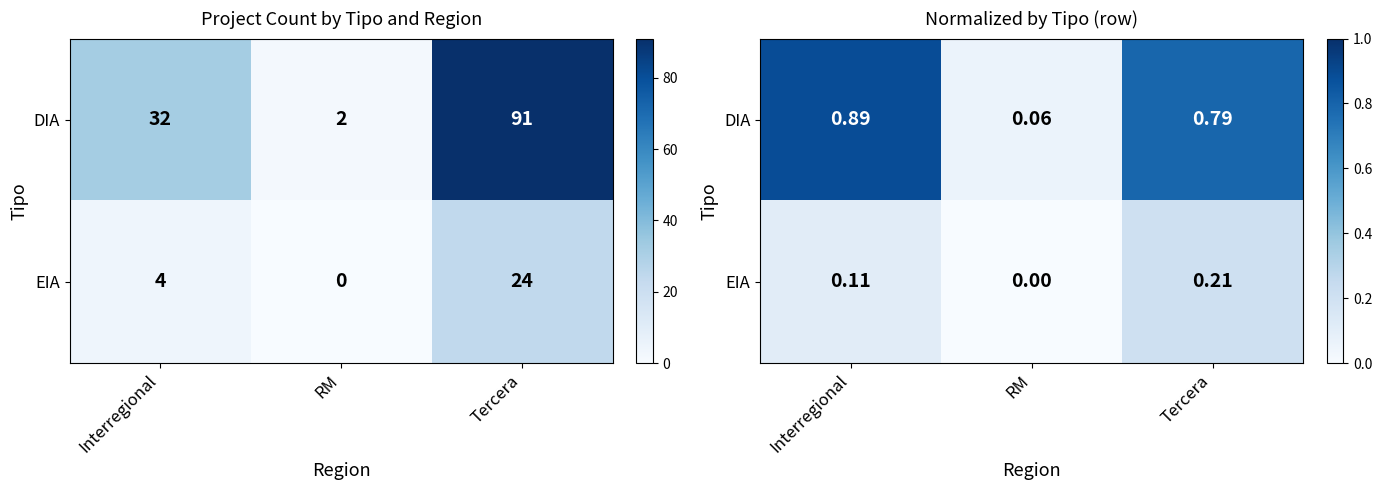

How many data points does each series have?

3